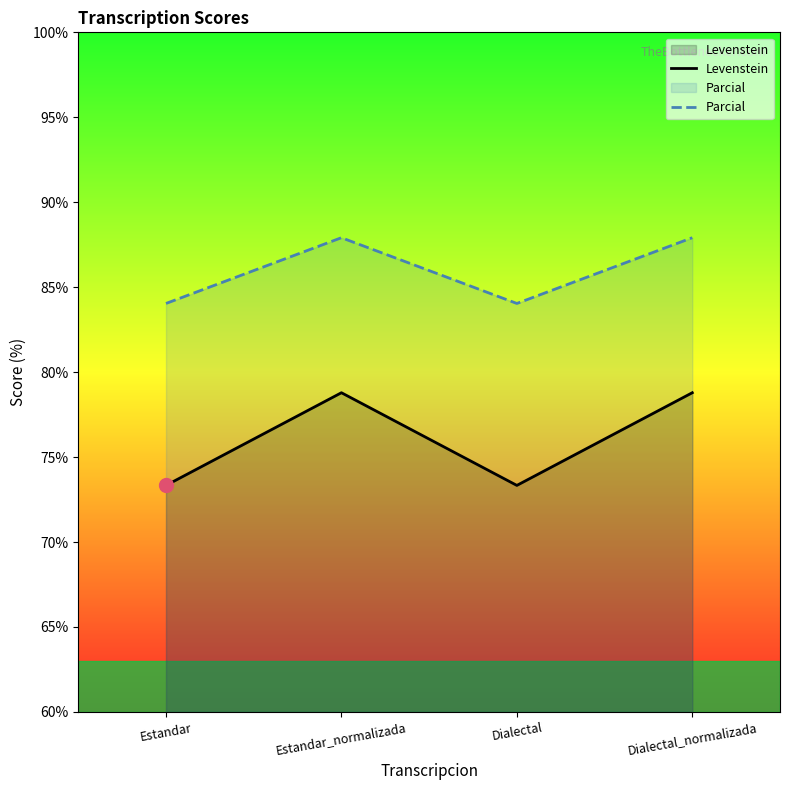

True or false: Levenstein and Parcial intersect in this chart.

False